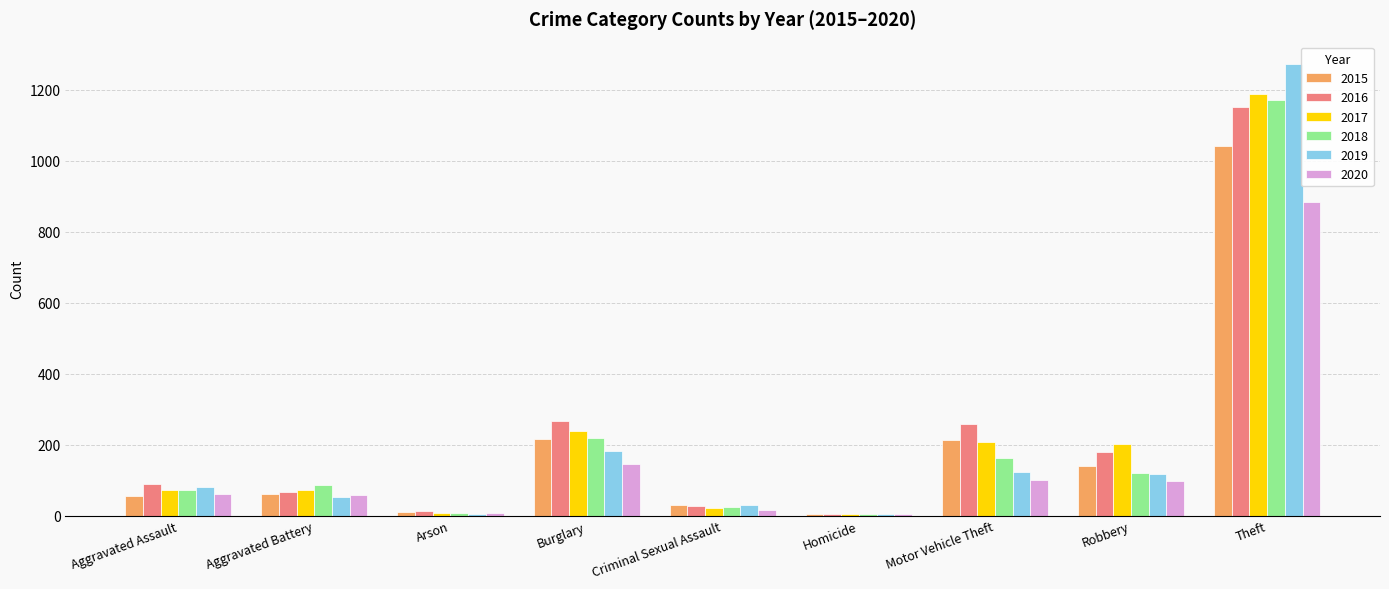

What is the total value across all series at Aggravated Assault?

430